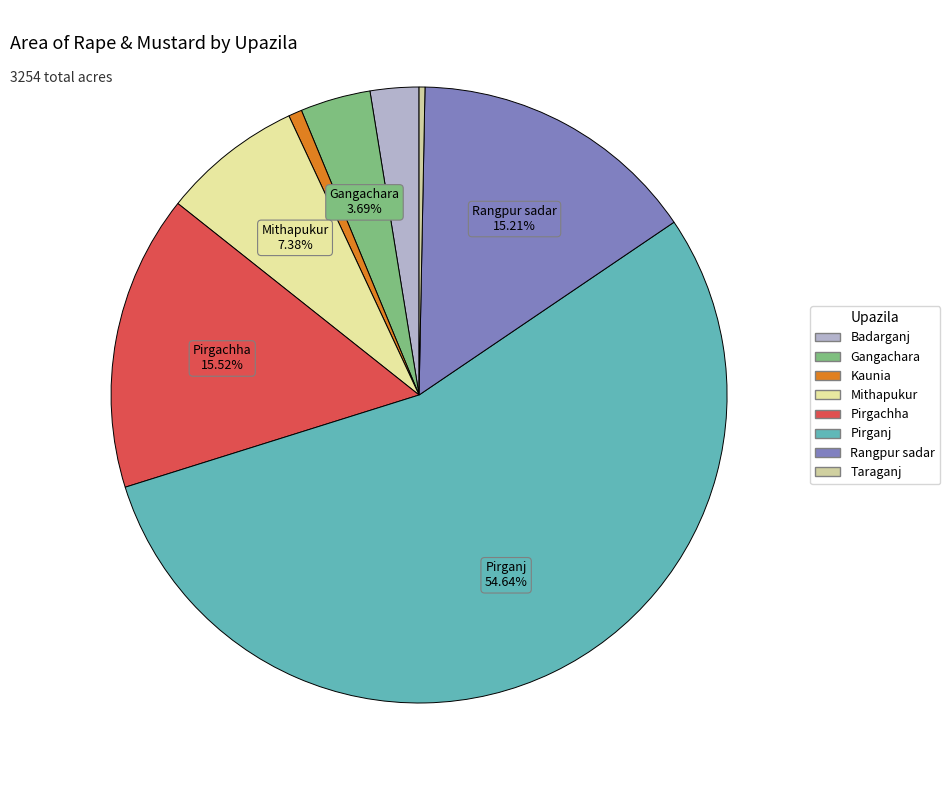

Which has a higher value, Kaunia or Badarganj?

Badarganj